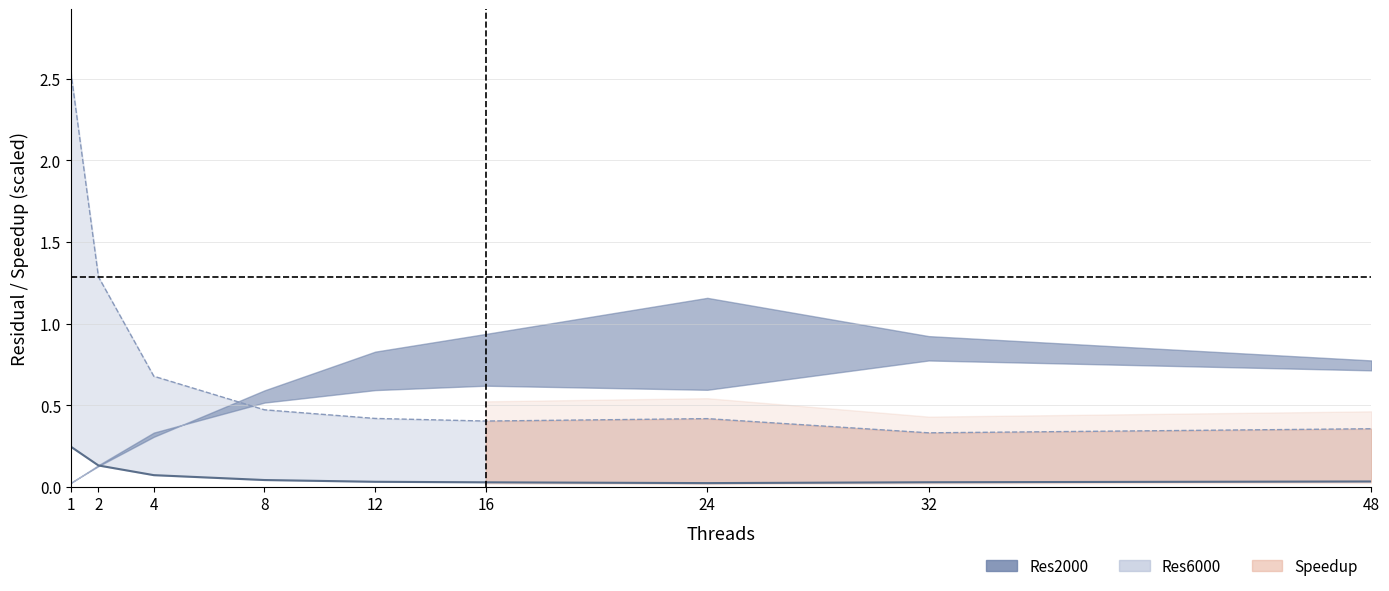

True or false: Res2000 has more than 2 interior local peaks.

False